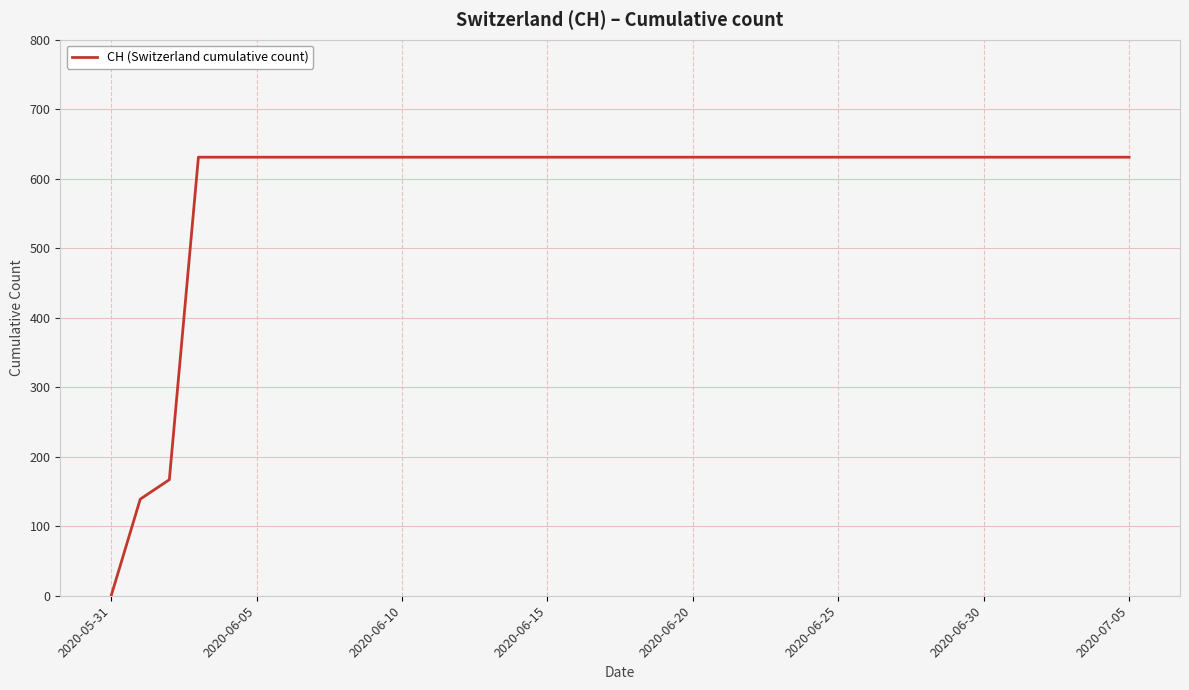

What is the difference between the maximum and second lowest values?

492